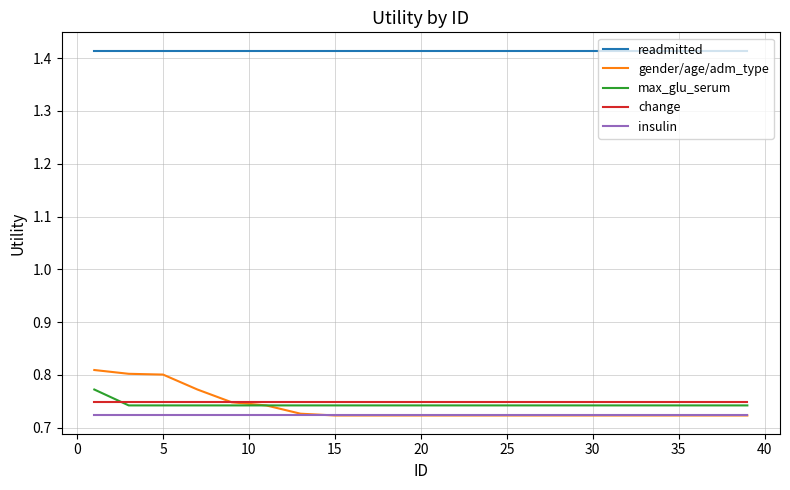

True or false: max_glu_serum and readmitted cross at least once.

False